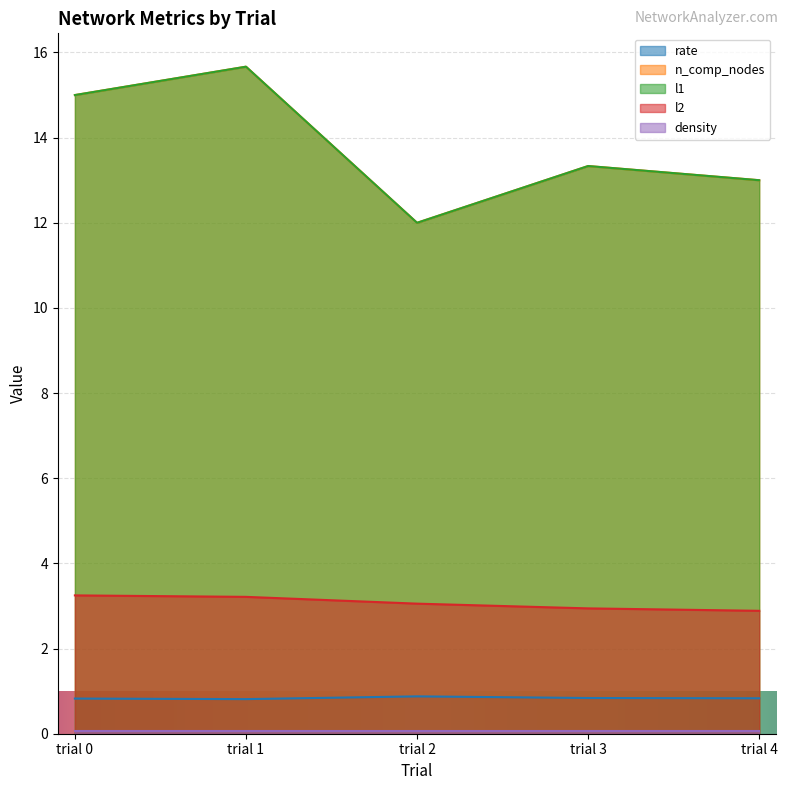

Which series has the largest total across all categories?

n_comp_nodes